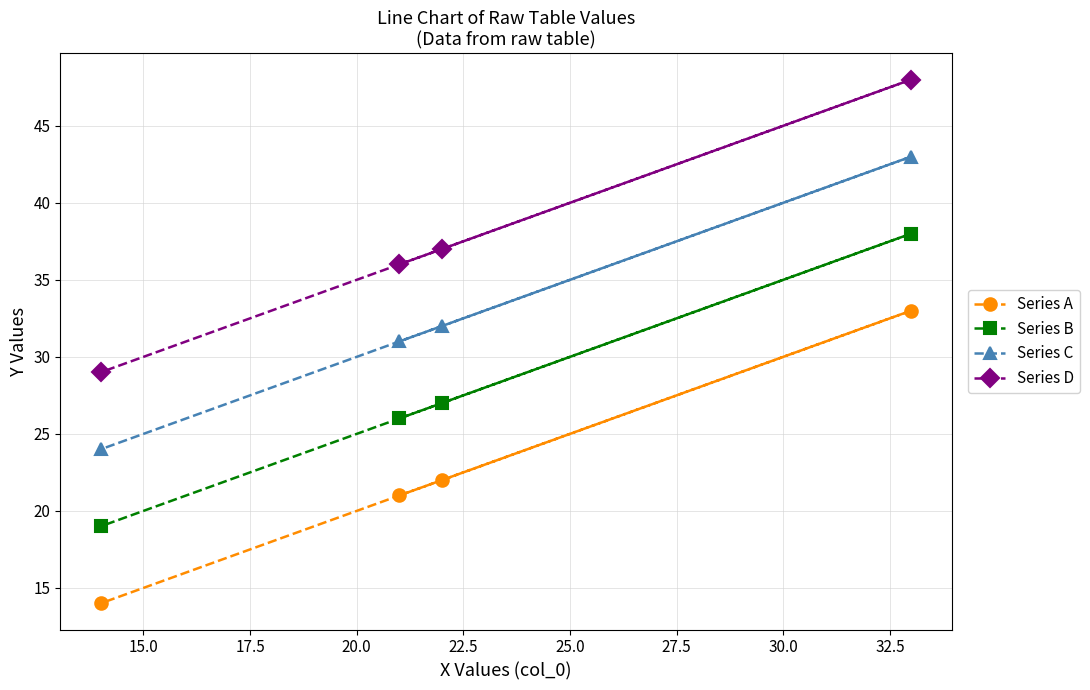

How many values in the Series C series exceed 32?

1